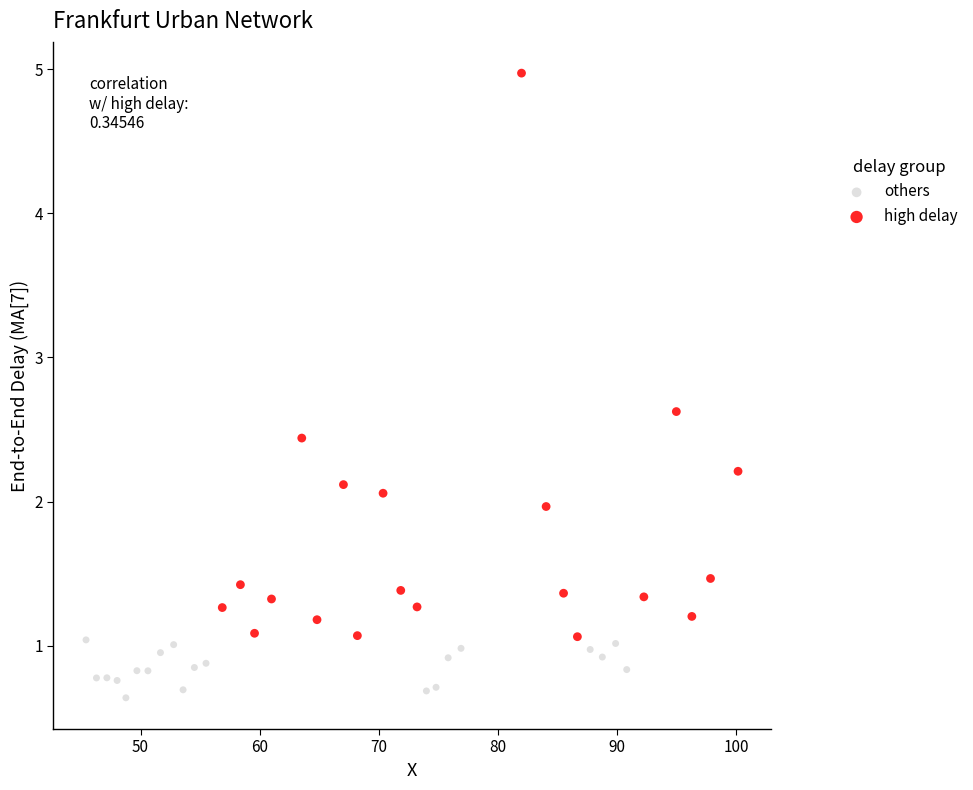

What are all the series names shown in the legend?

others, high delay